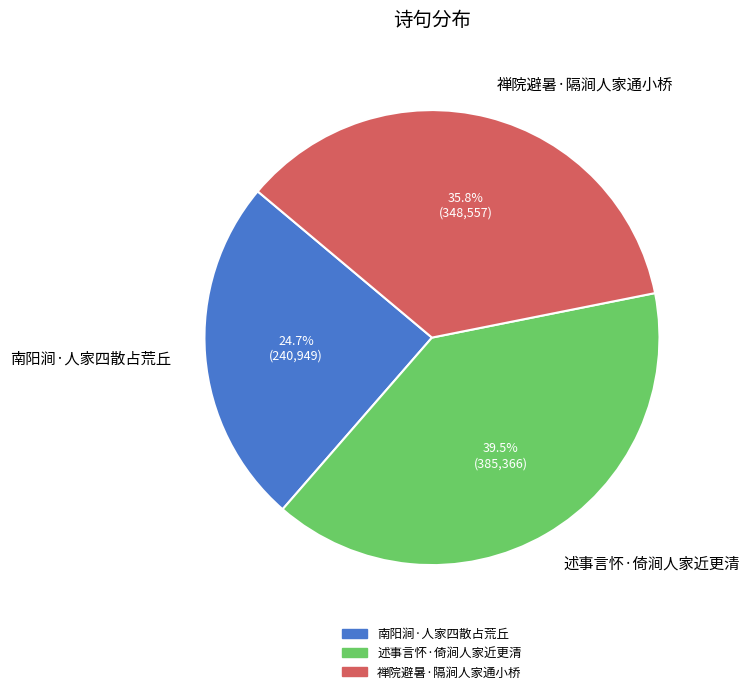

What percentage do 禅院避暑·隔涧人家通小桥 and 南阳涧·人家四散占荒丘 together represent?

60.5%